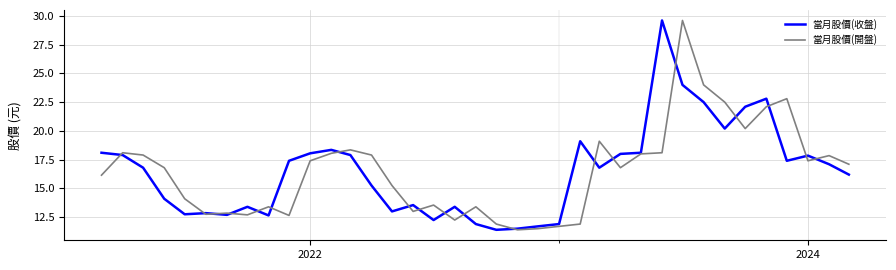

What is the smallest value displayed?

11.4